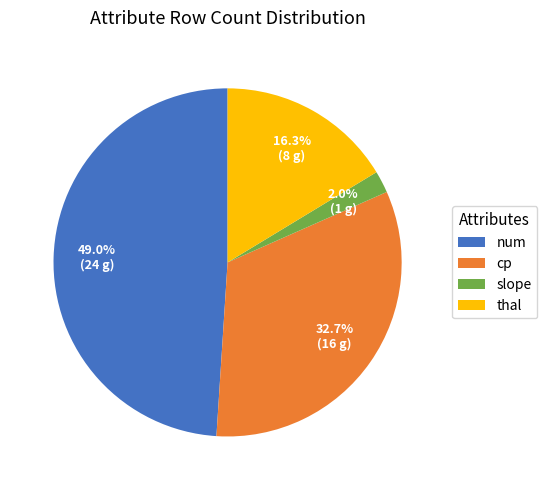

Which slice is the smallest?

slope